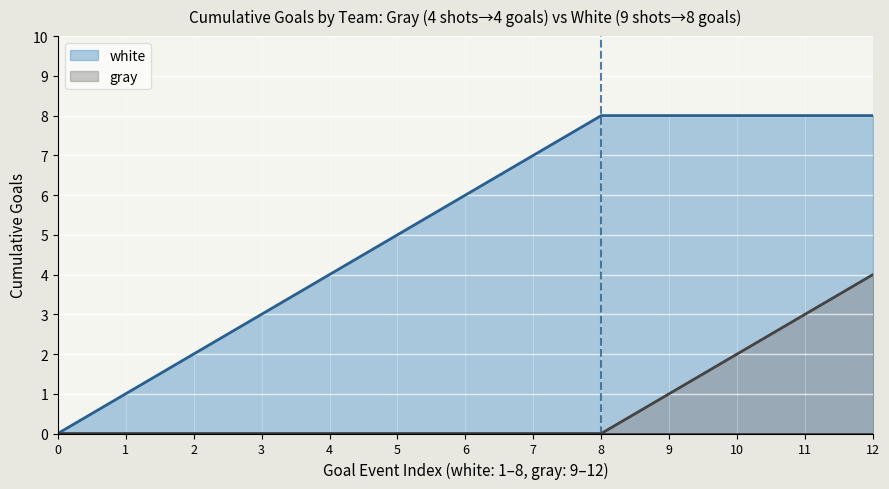

The gray series shows 1 at 9. True or false?

True